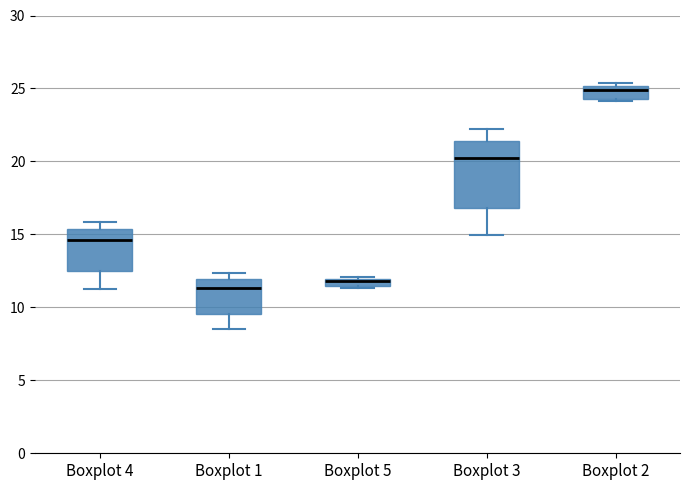

Where does the lower whisker of the box for Boxplot 1 end on the y-axis? The values are not printed on the chart, so give them approximately, as read against the axis.

8.5